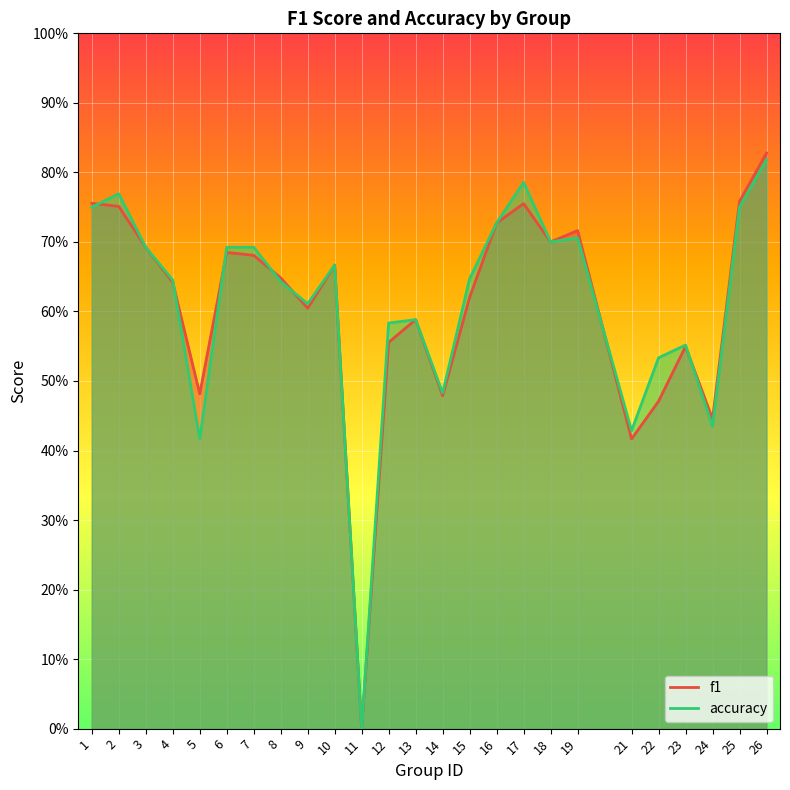

Reading left to right, transcribe all the data shown in this chart.

f1: 0.8	0.8	0.7	0.6	0.5	0.7	0.7	0.6	0.6	0.7	0.0	0.6	0.6	0.5	0.6	0.7	0.8	0.7	0.7	0.4	0.5	0.5	0.4	0.8	0.8
accuracy: 0.8	0.8	0.7	0.6	0.4	0.7	0.7	0.6	0.6	0.7	0.0	0.6	0.6	0.5	0.6	0.7	0.8	0.7	0.7	0.4	0.5	0.6	0.4	0.8	0.8